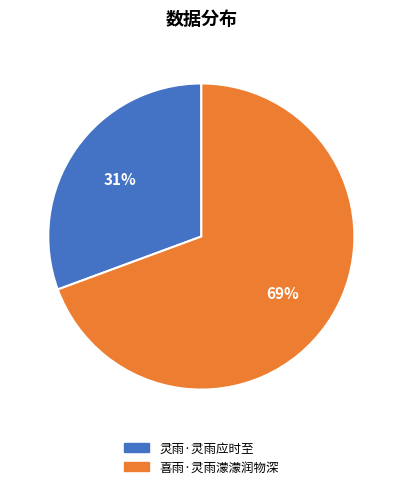

True or false: 喜雨·灵雨濛濛润物深 accounts for 75% of the total.

False